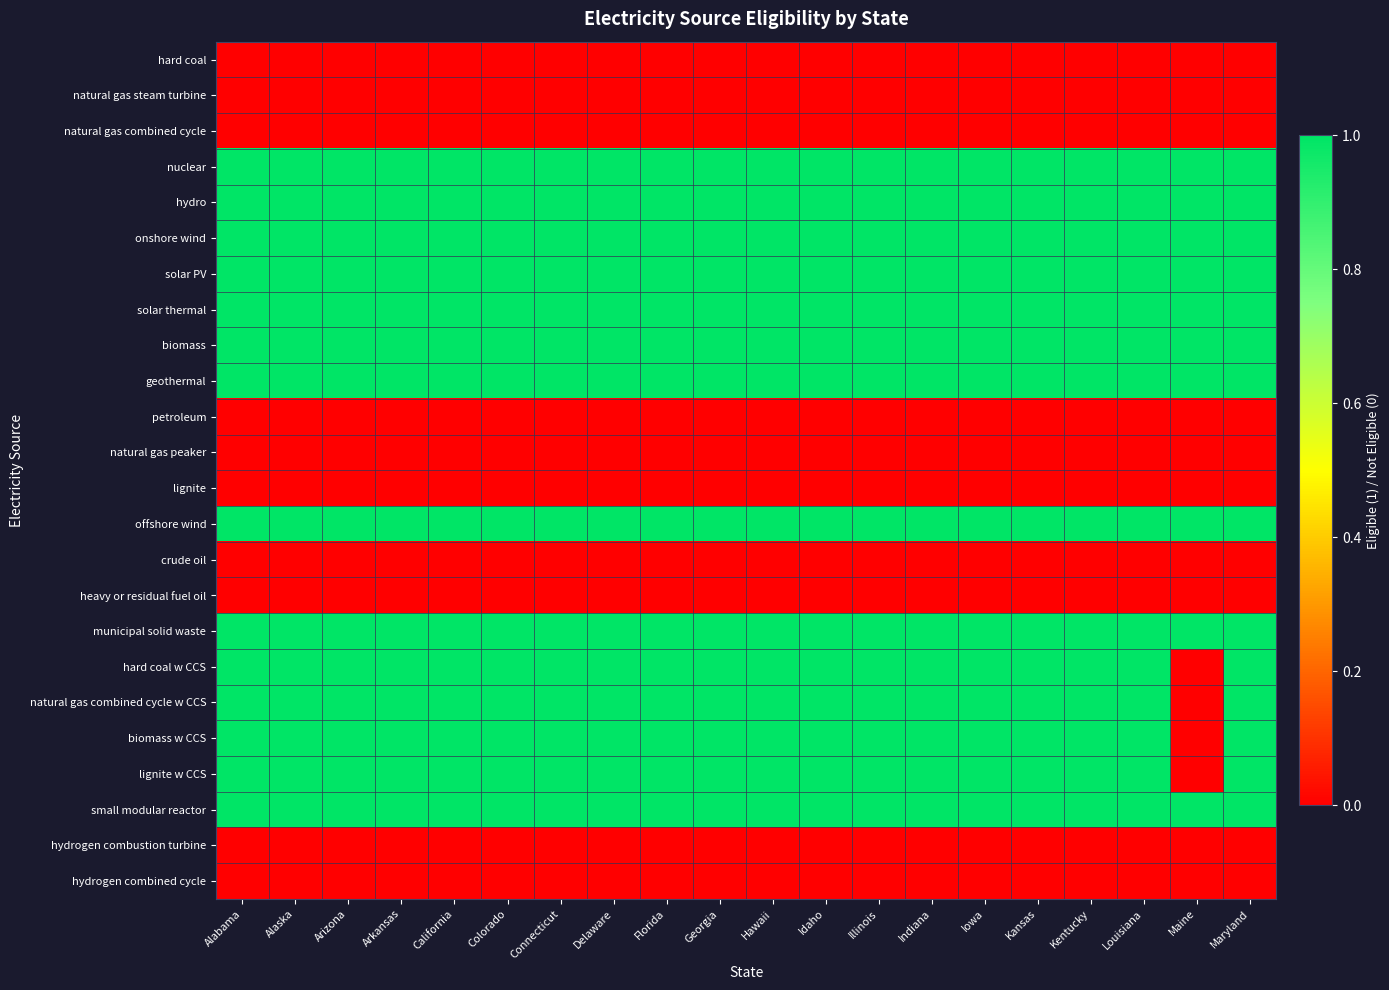

Which series changed the most between Florida and Maine?

hard coal w CCS